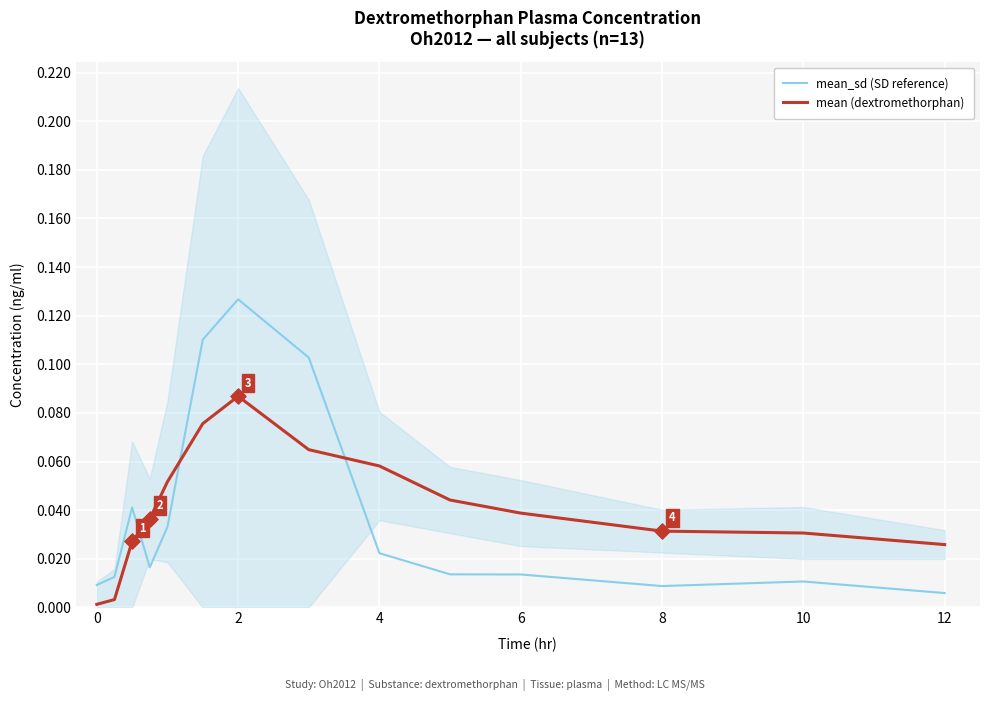

Which series reaches the maximum Y coordinate?

mean_sd (SD reference)